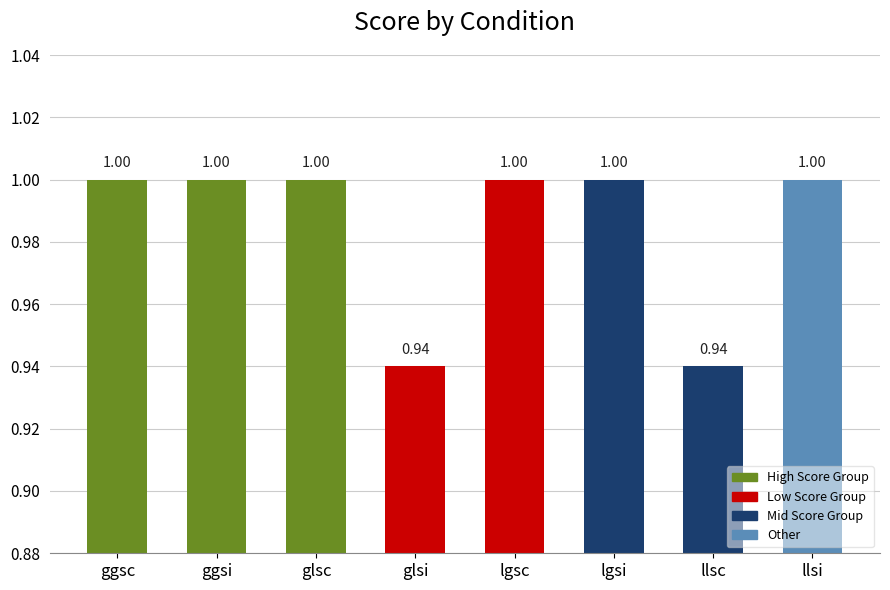

What is the ratio of the value at lgsi to the value at ggsi?

1.0